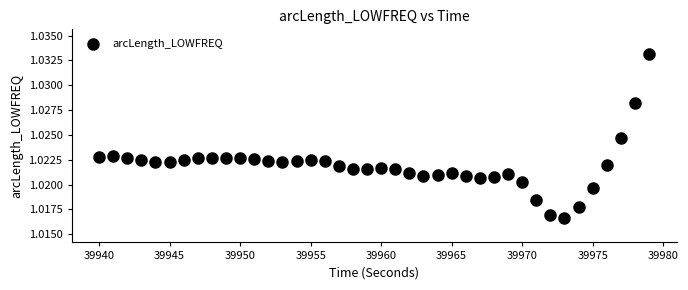

What is the range of X values (max minus min)?

39.0